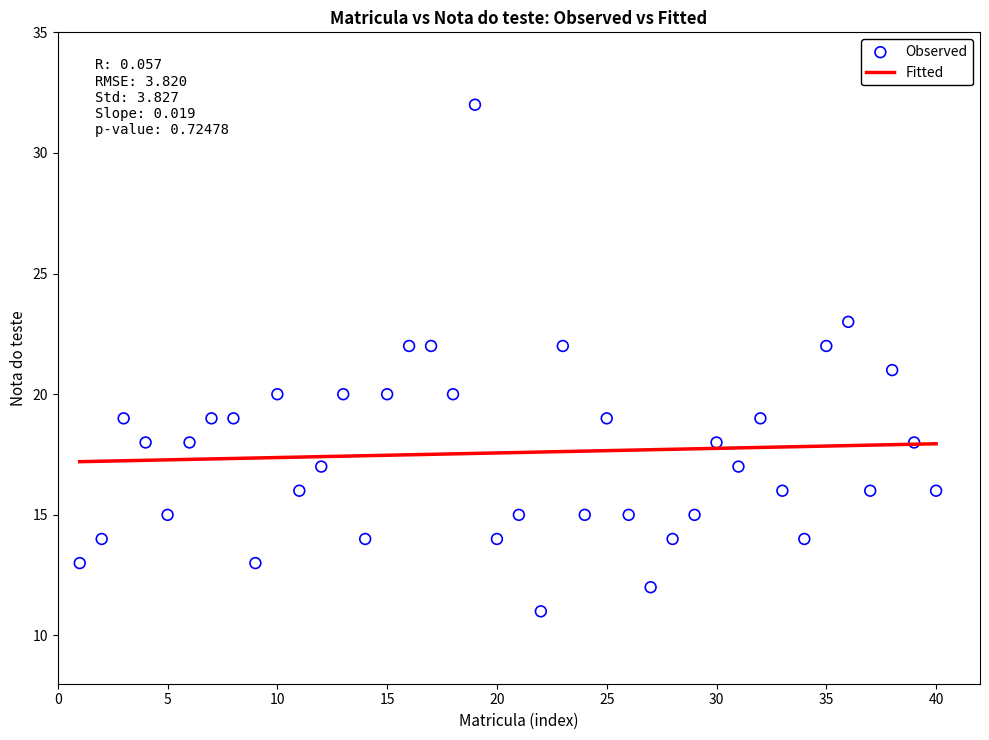

What is the range of Y values (max minus min)?

21